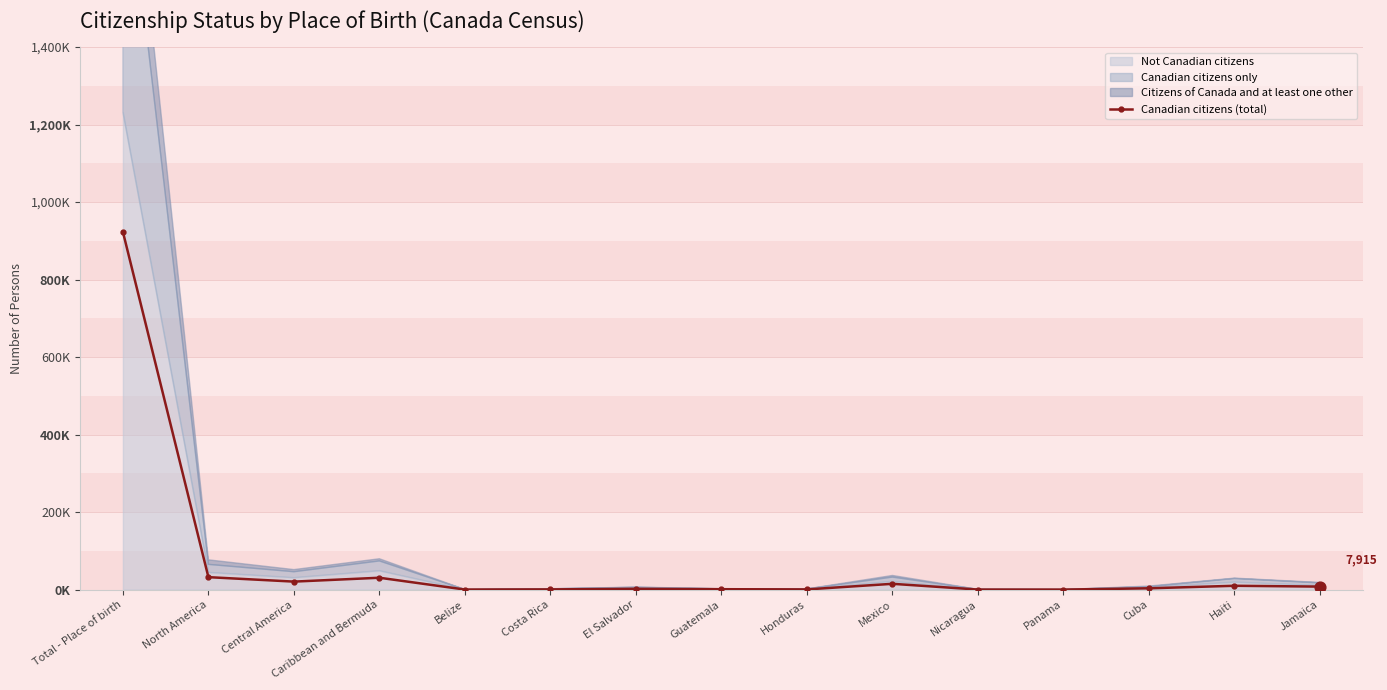

Between Cuba and Total - Place of birth, which is larger?

Total - Place of birth